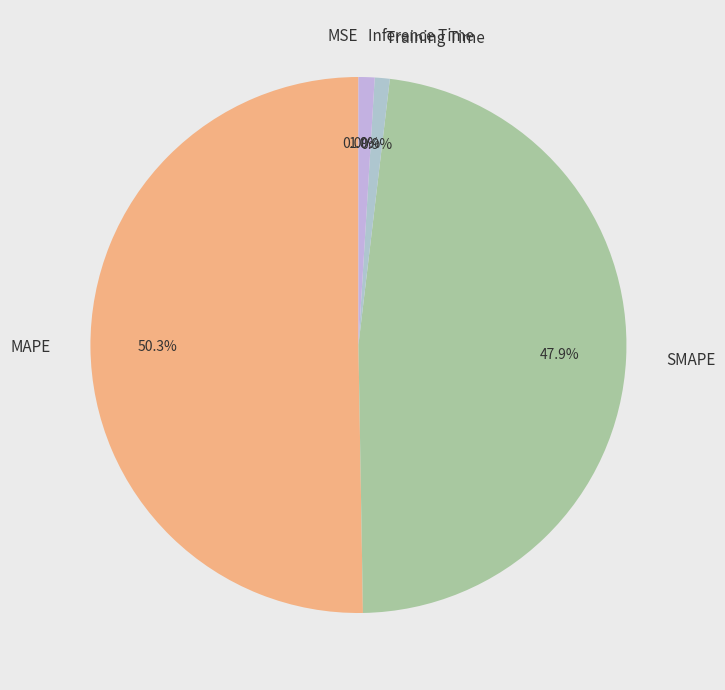

Do Training Time and Inference Time together represent more than half of the pie?

No